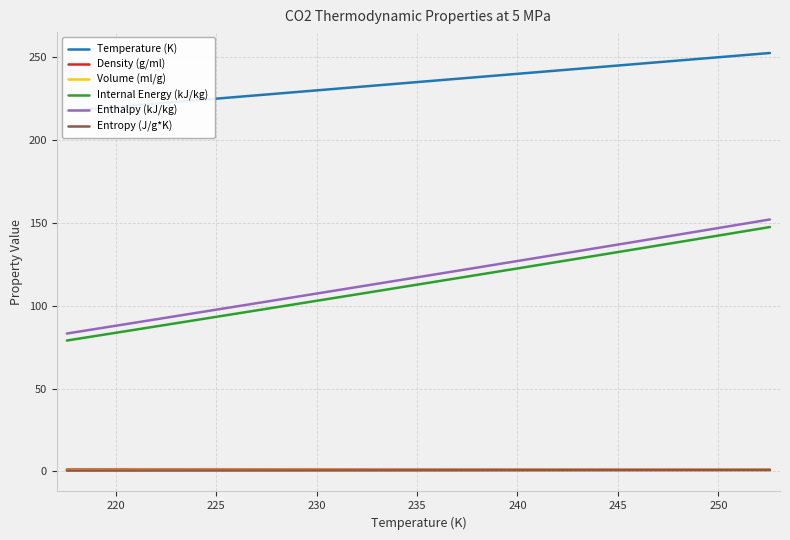

True or false: Entropy (J/g*K) and Enthalpy (kJ/kg) cross at least once.

False